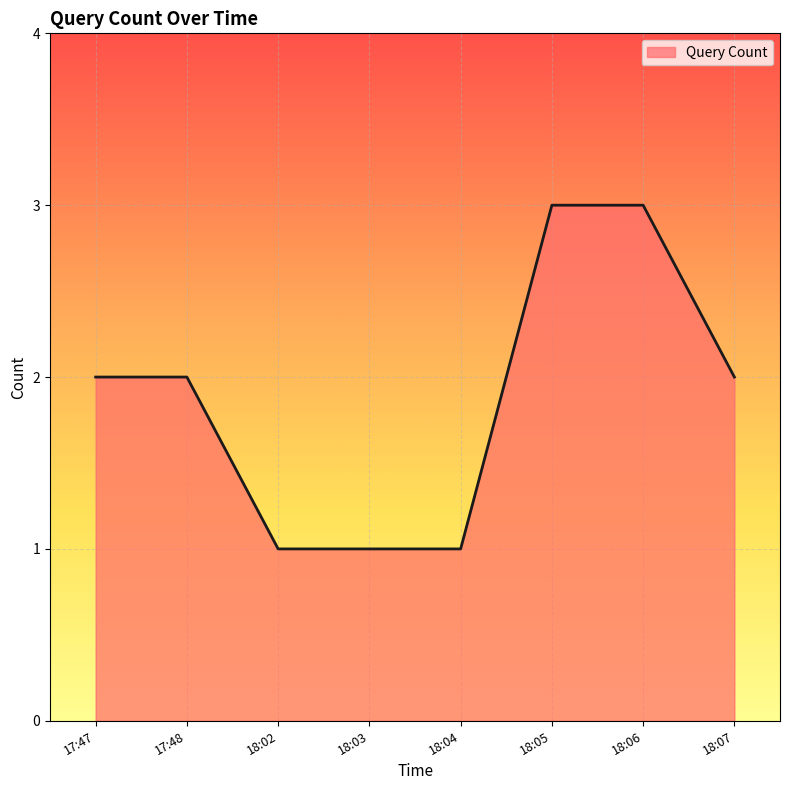

True or false: the data shows 2 at 18:06.

False